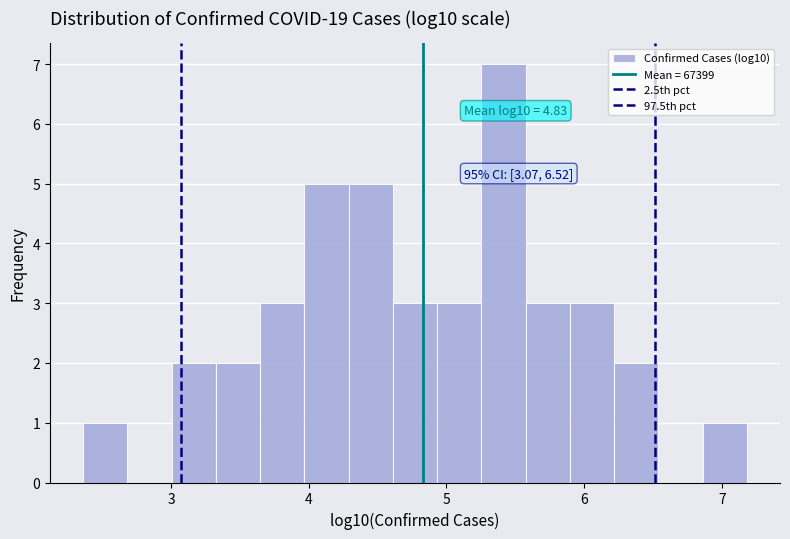

Read against the x-axis, roughly where is the centre of the tallest bar?

5.4